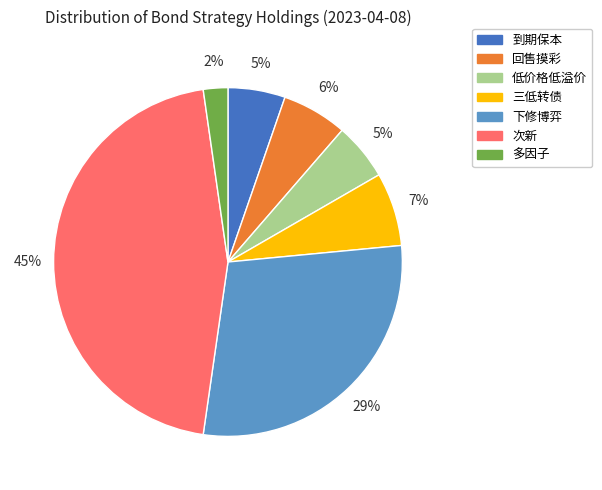

To the nearest percent, what is the average slice percentage?

14%